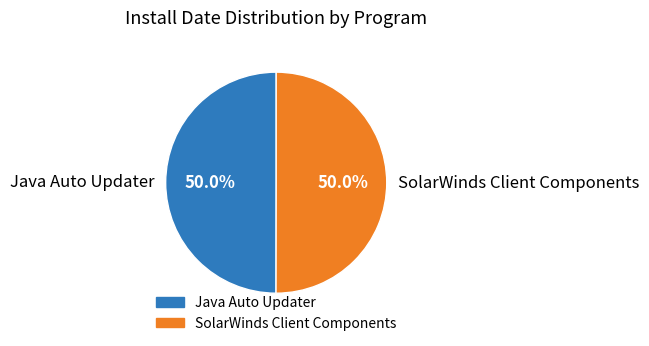

Approximately how many times larger is the value at Java Auto Updater compared to SolarWinds Client Components?

1.0